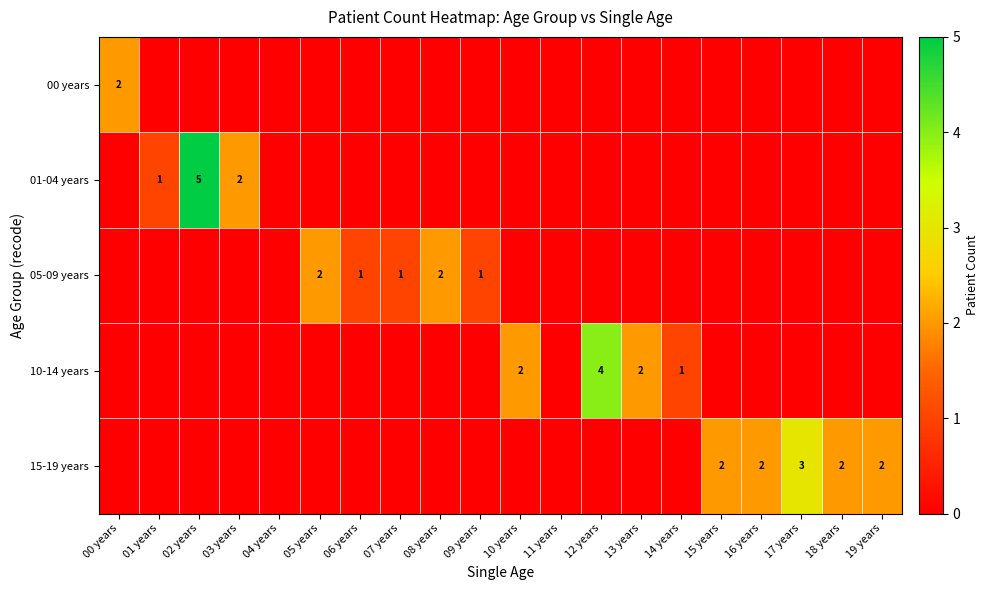

What is the difference between the 01-04 years values at 03 years and 02 years?

3